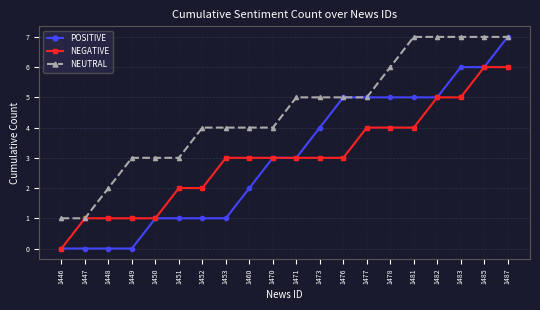

What is the greatest value displayed?

7